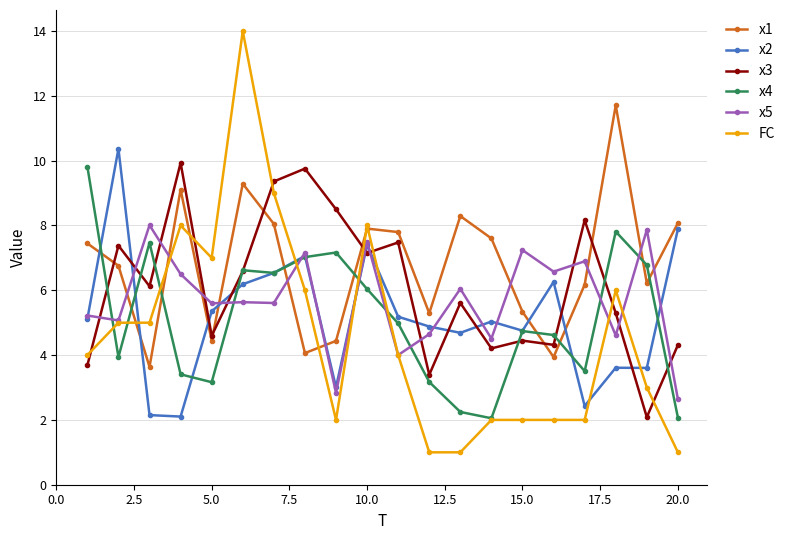

What is the value of the x2 point at the 10th from the left?

7.4